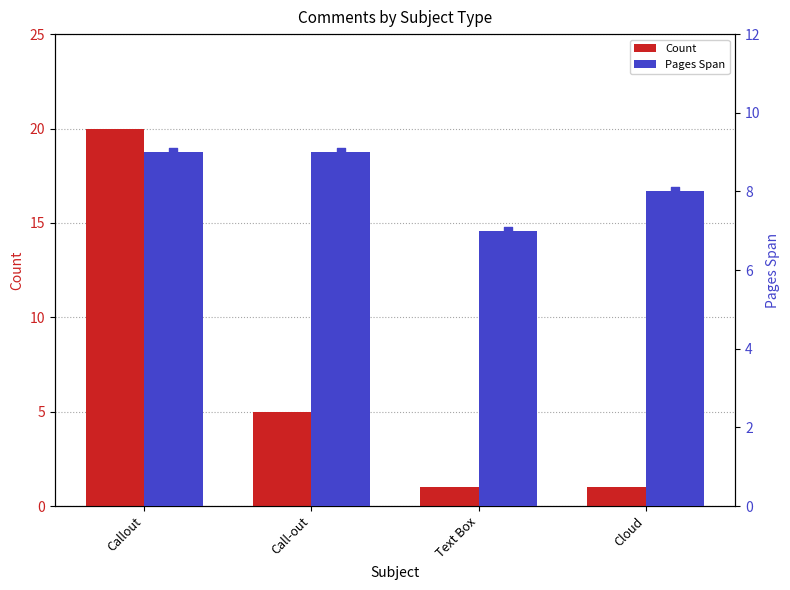

What are all the series names shown in the legend?

Count, Pages Span